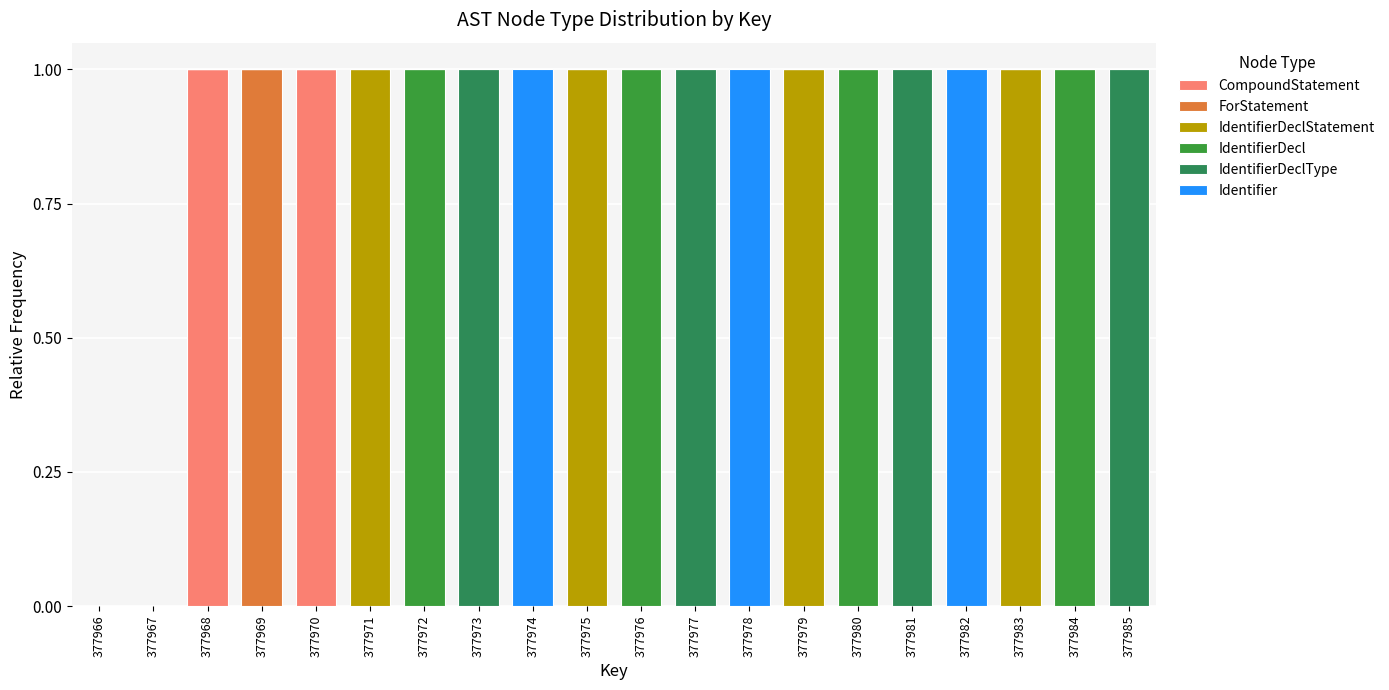

What are all the series names shown in the legend?

CompoundStatement, ForStatement, IdentifierDeclStatement, IdentifierDecl, IdentifierDeclType, Identifier